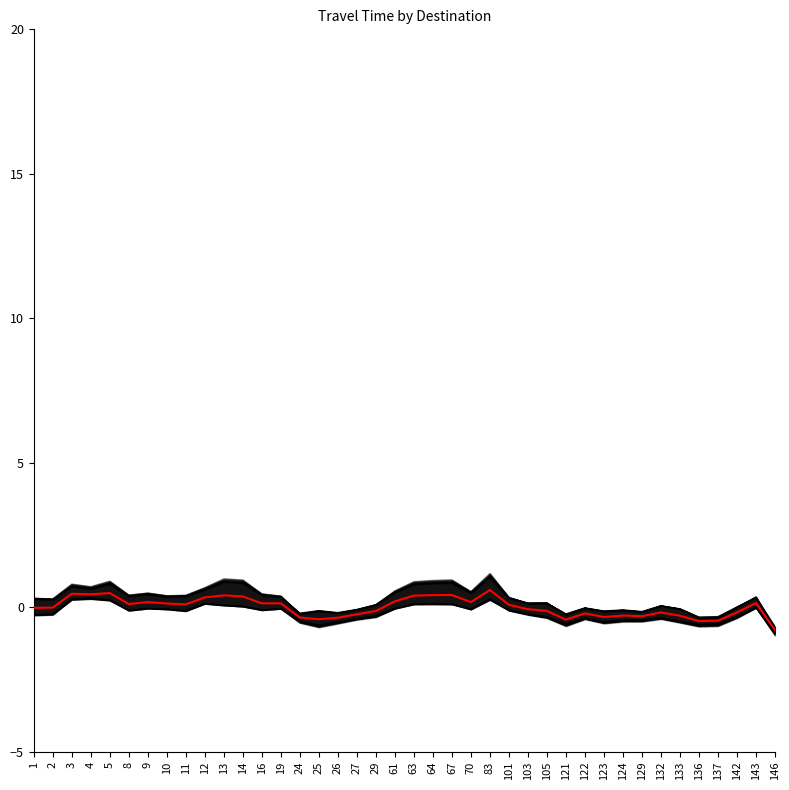

How many data points in Range - Upper Bound Travel Time (Seconds) are above 0?

27